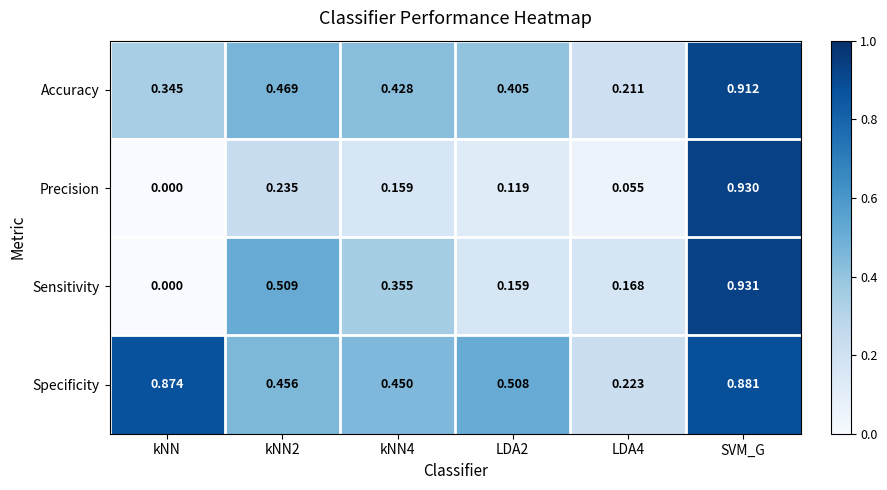

What is the total value across all series at kNN4?

1.4